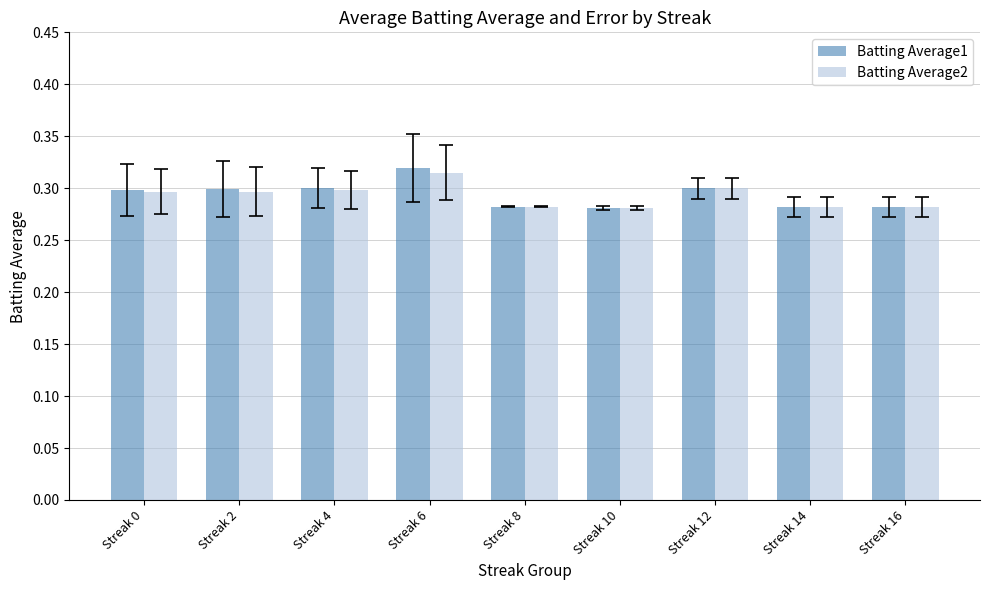

At which label does Batting Average2 reach its peak?

Streak 6